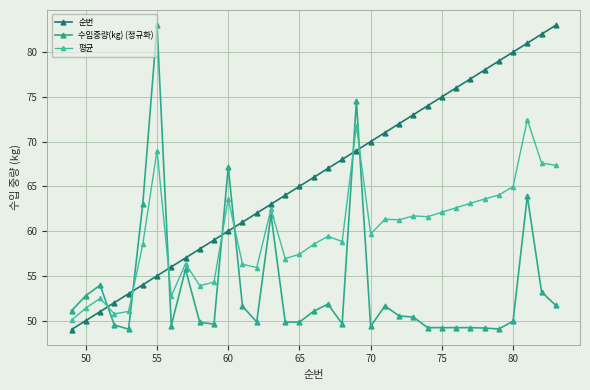

Which series has the largest total across all categories?

순번